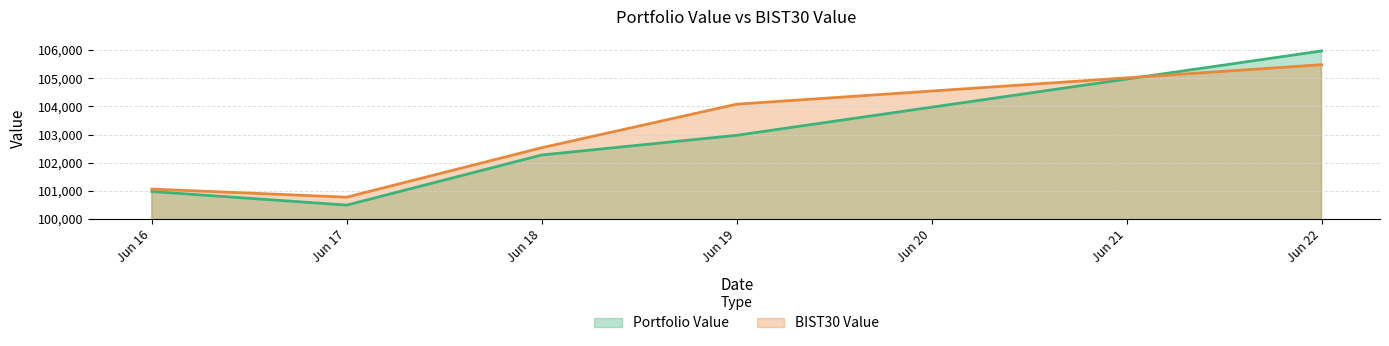

How many data points in Portfolio Value are above 102275?

3